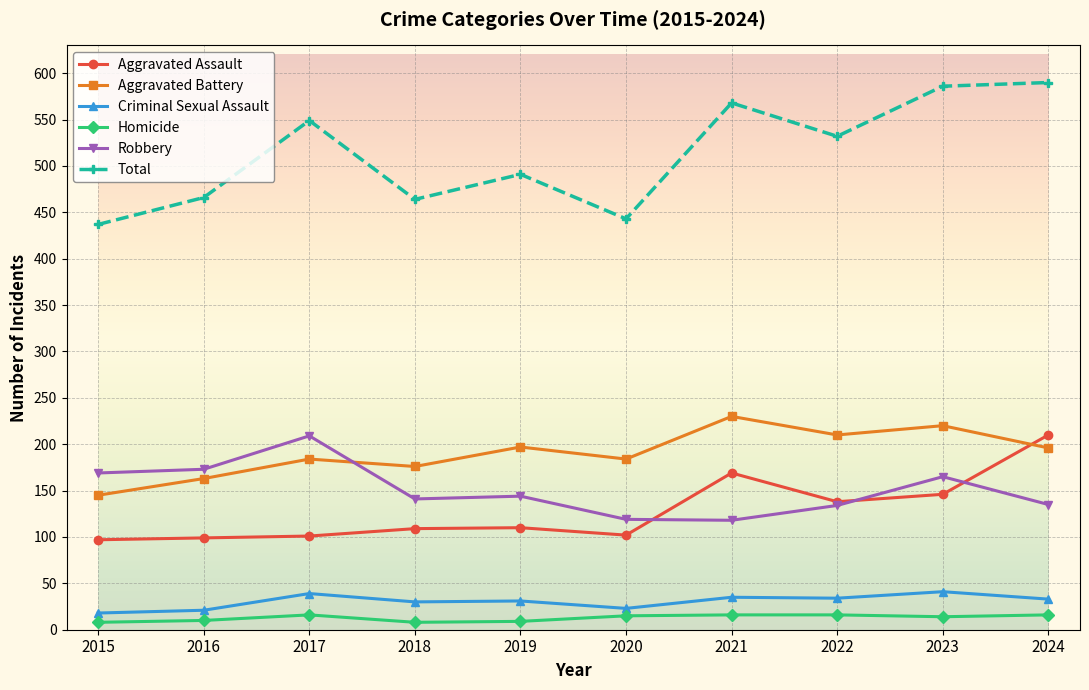

Which series has the largest range (max minus min)?

Total